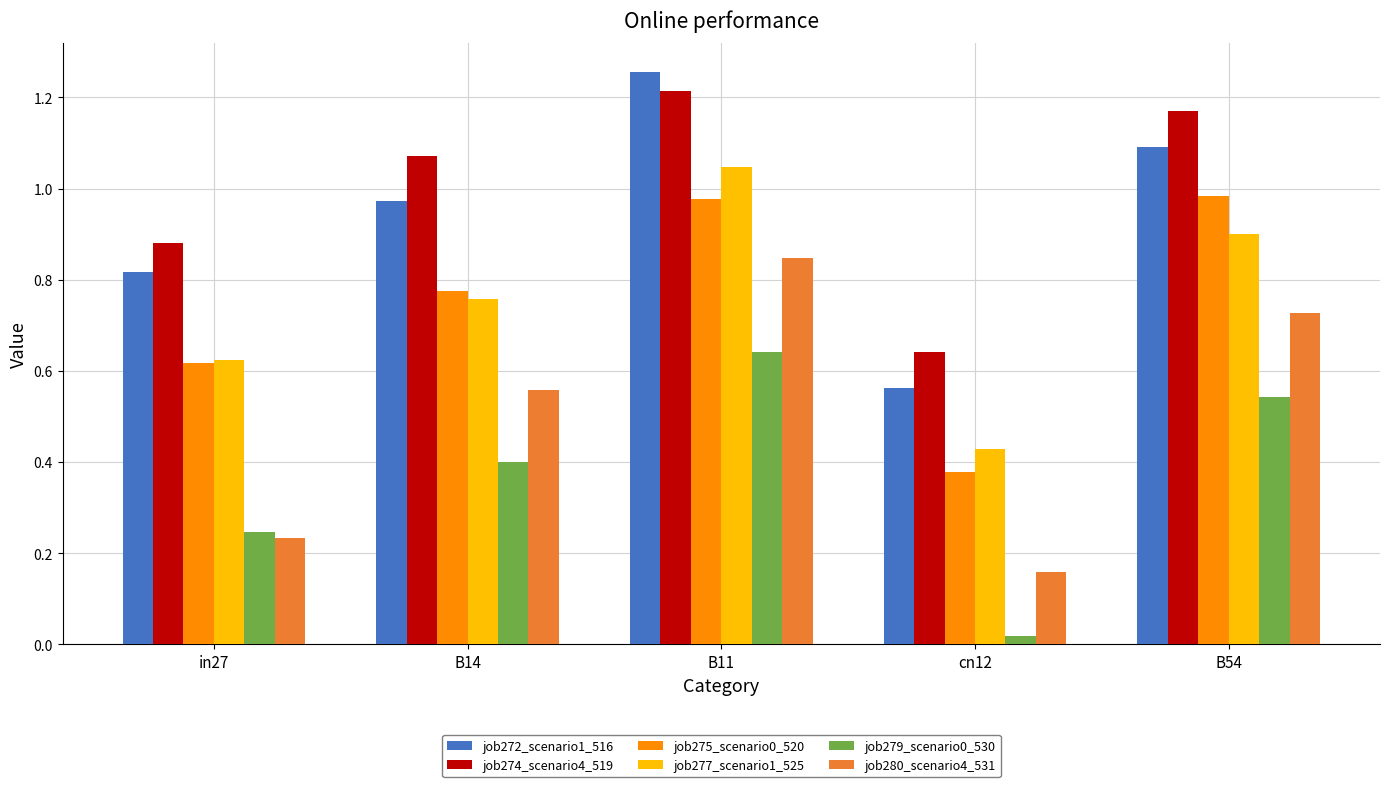

How many distinct data groups are displayed?

6